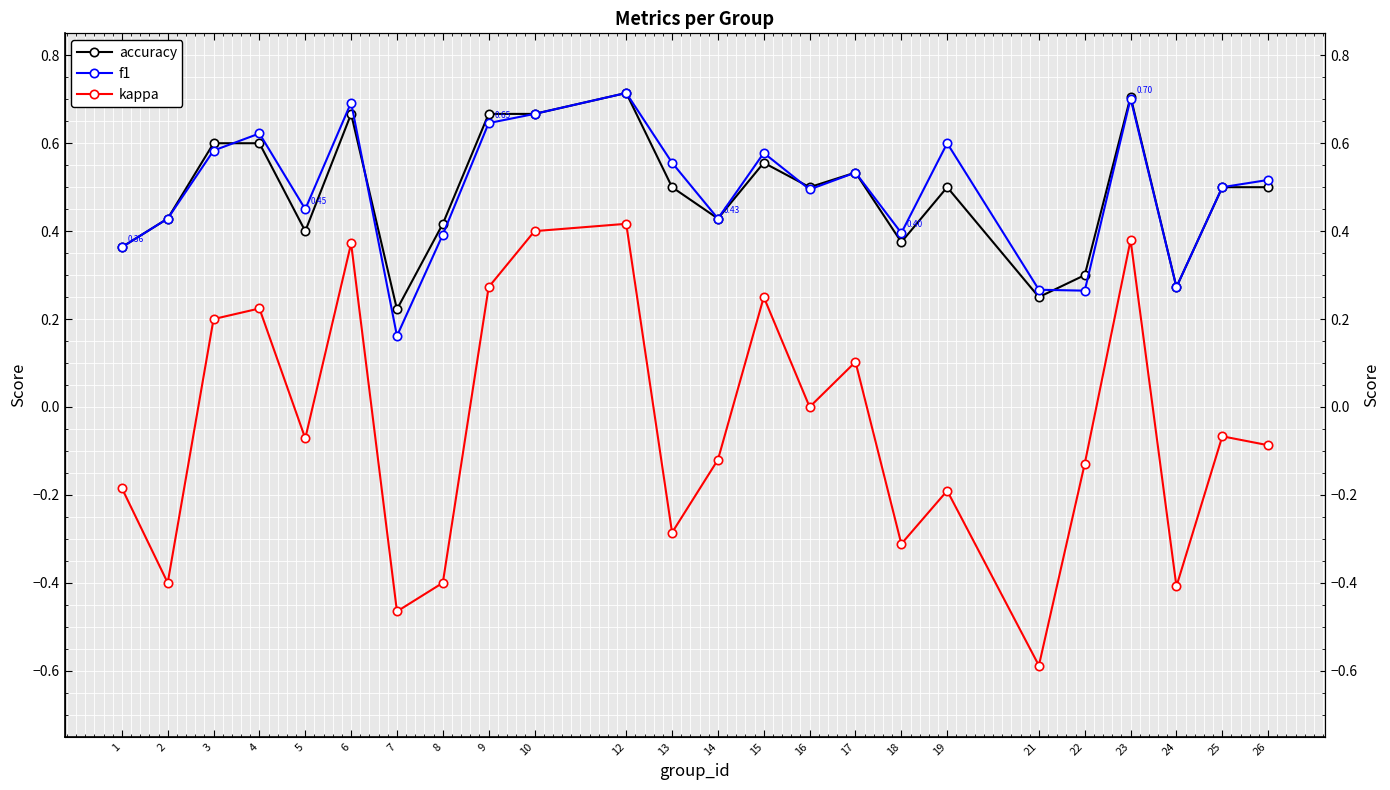

What is the minimum value for f1?

0.2